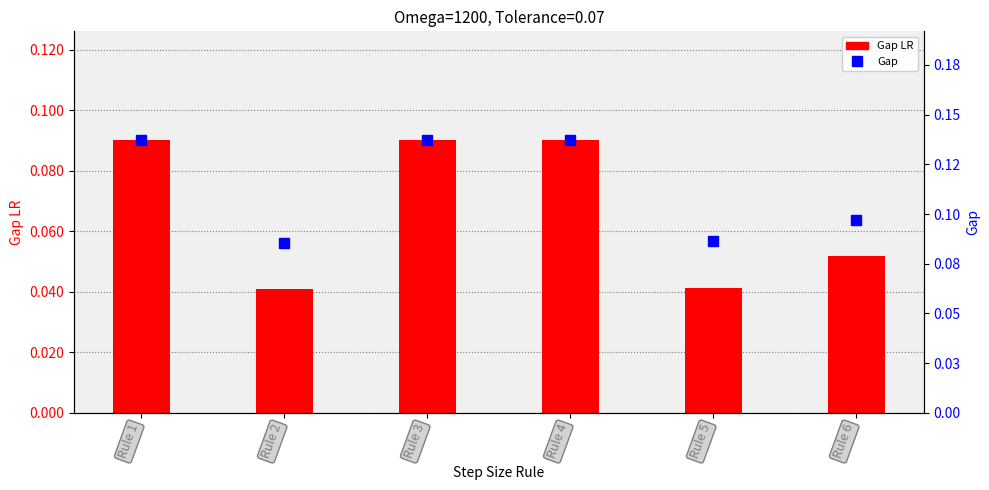

What are all the series names shown in the legend?

Gap LR, Gap